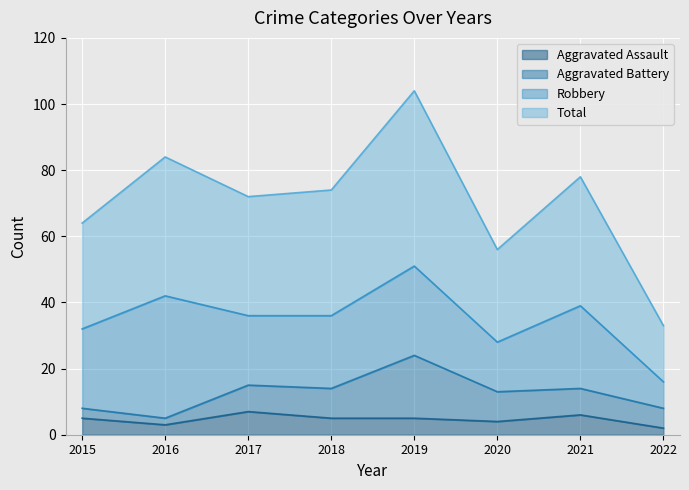

Which series has the largest range (max minus min)?

Total